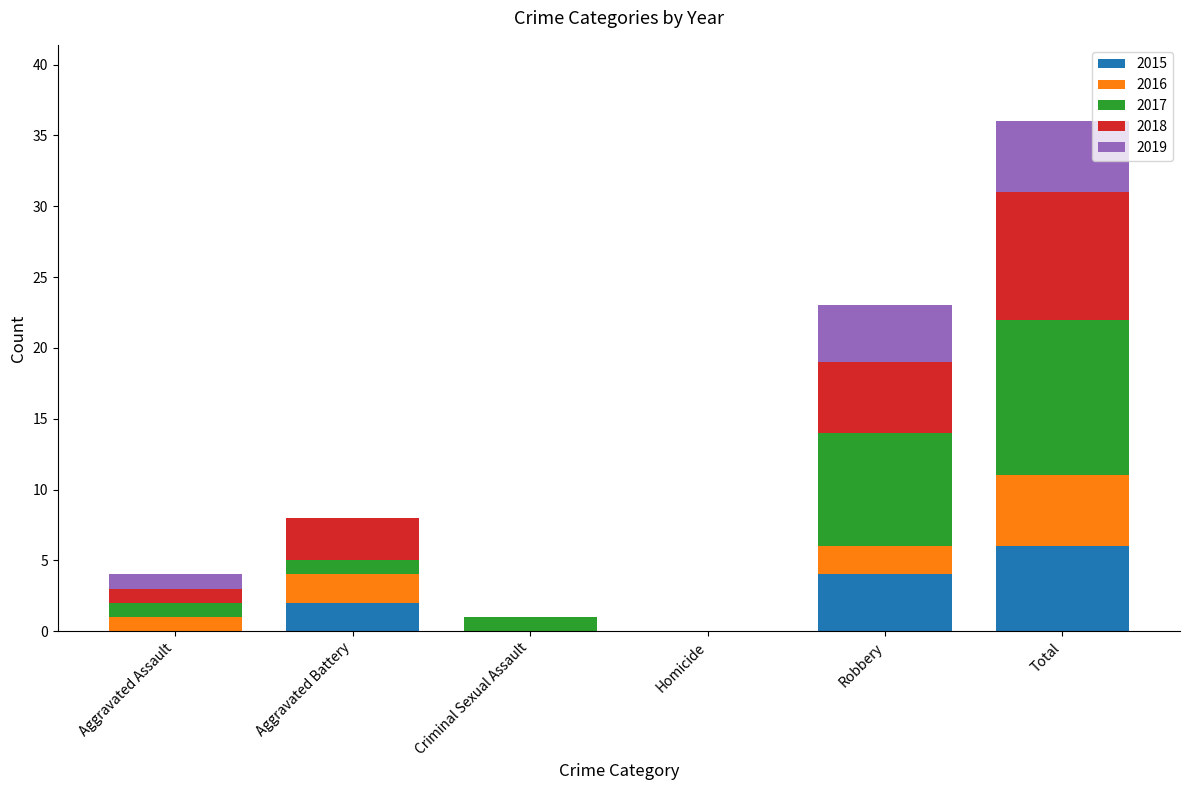

At which category is the sum across all series the highest?

Total